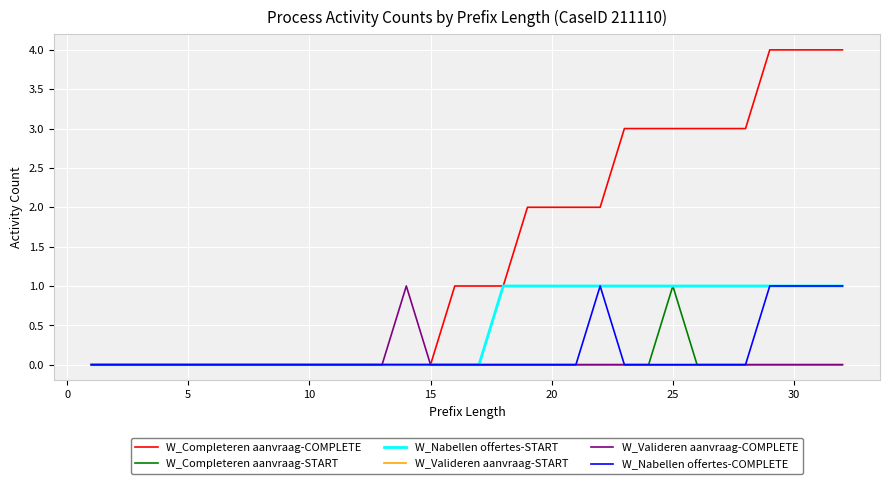

What is the highest value of the W_Nabellen offertes-COMPLETE series?

1